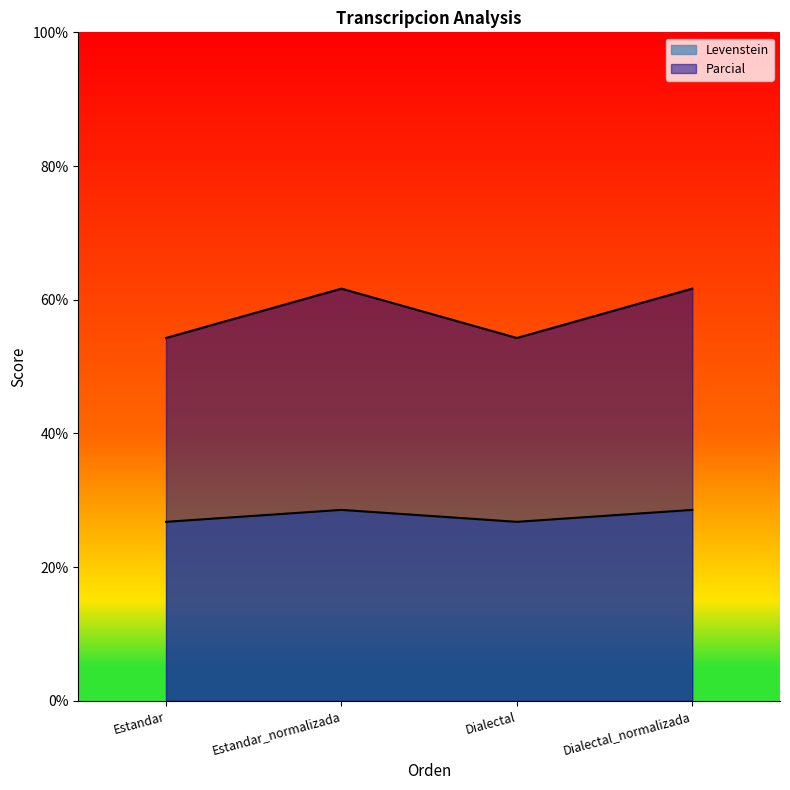

What is the label of the 4th point from the right?

Estandar